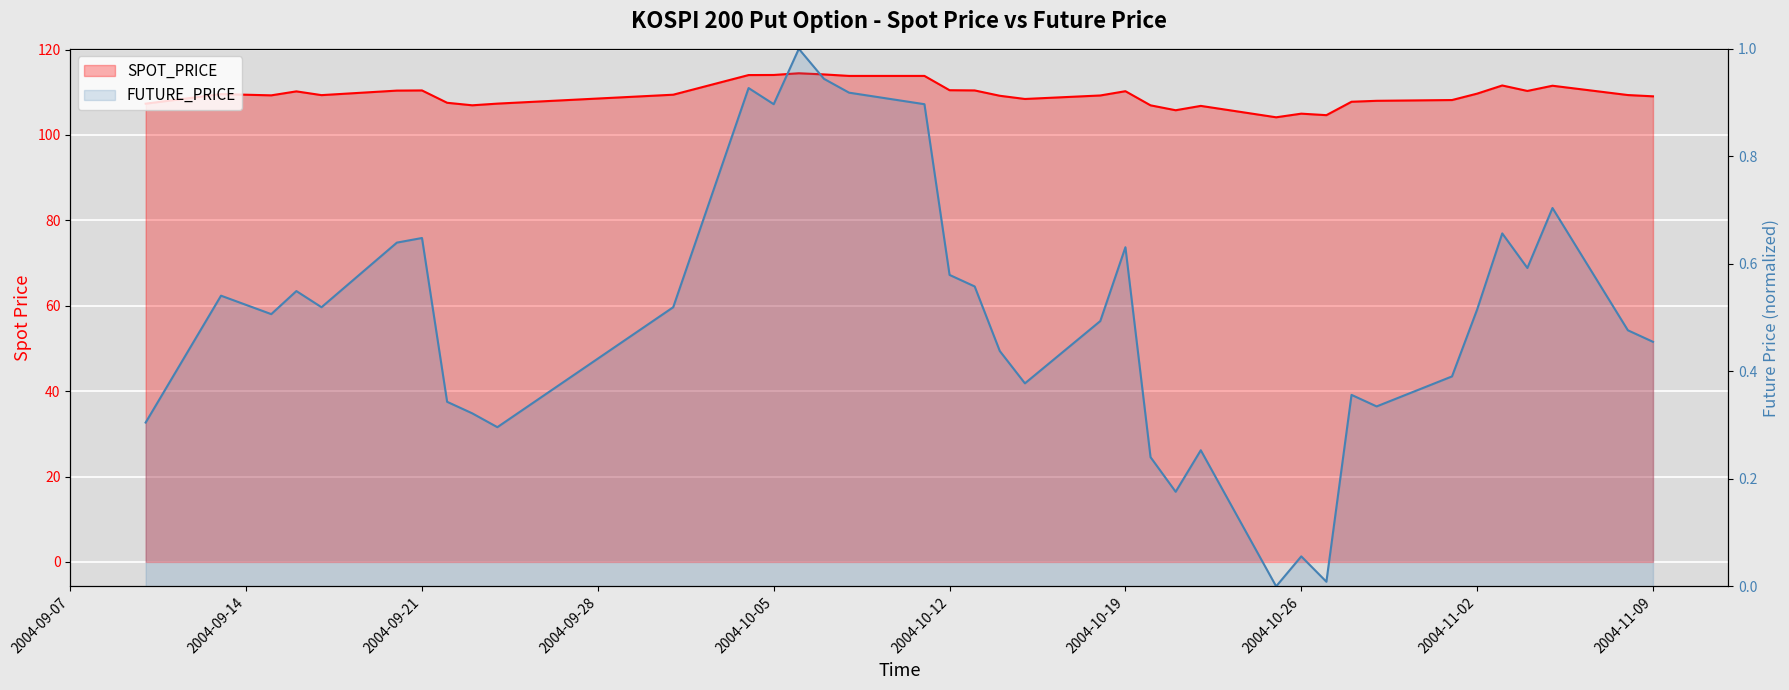

Reading left to right, extract all data points from this chart.

SPOT_PRICE: 107.3	109.6	109.3	110.2	109.3	110.4	110.4	107.5	106.9	107.3	109.4	114.0	114.0	114.4	114.2	113.8	113.8	110.5	110.4	109.2	108.4	109.2	110.2	106.9	105.8	106.8	104.1	105.0	104.6	107.8	108.0	108.2	109.7	111.6	110.3	111.5	109.3	109.0
FUTURE_PRICE: 0.3	0.5	0.5	0.5	0.5	0.6	0.6	0.3	0.3	0.3	0.5	0.9	0.9	1.0	0.9	0.9	0.9	0.6	0.6	0.4	0.4	0.5	0.6	0.2	0.2	0.3	0.0	0.1	0.0	0.4	0.3	0.4	0.5	0.7	0.6	0.7	0.5	0.5